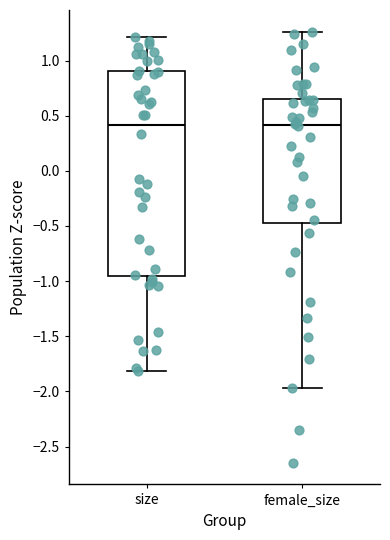

Reading left to right, transcribe this box plot: for each box, give where its median line is, the range the box spans, and where its two whiskers end, as read against the y-axis. The values are not printed on the chart, so give them approximately, as read against the axis.

size: median 0.40, box -0.95 to 0.90, whiskers -1.80 to 1.20
female_size: median 0.40, box -0.50 to 0.65, whiskers -1.95 to 1.25